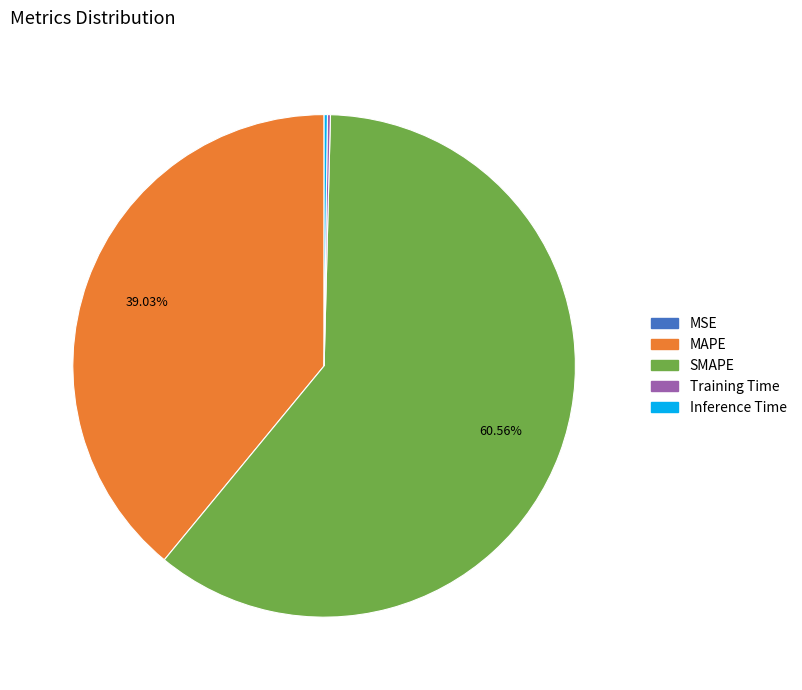

Is it true that MAPE is 30% of the pie?

False